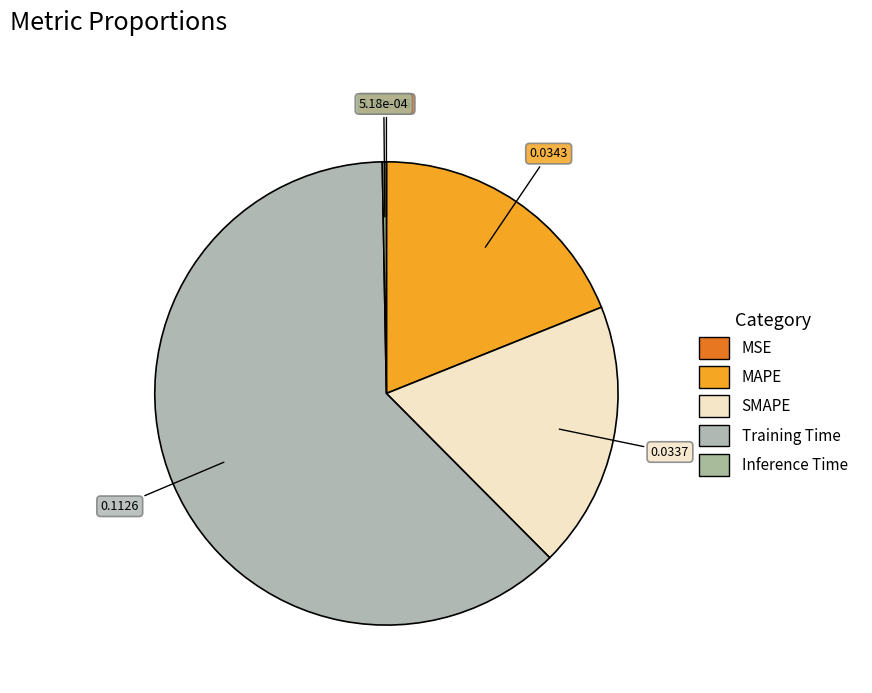

Is it true that SMAPE is 19% of the pie?

True